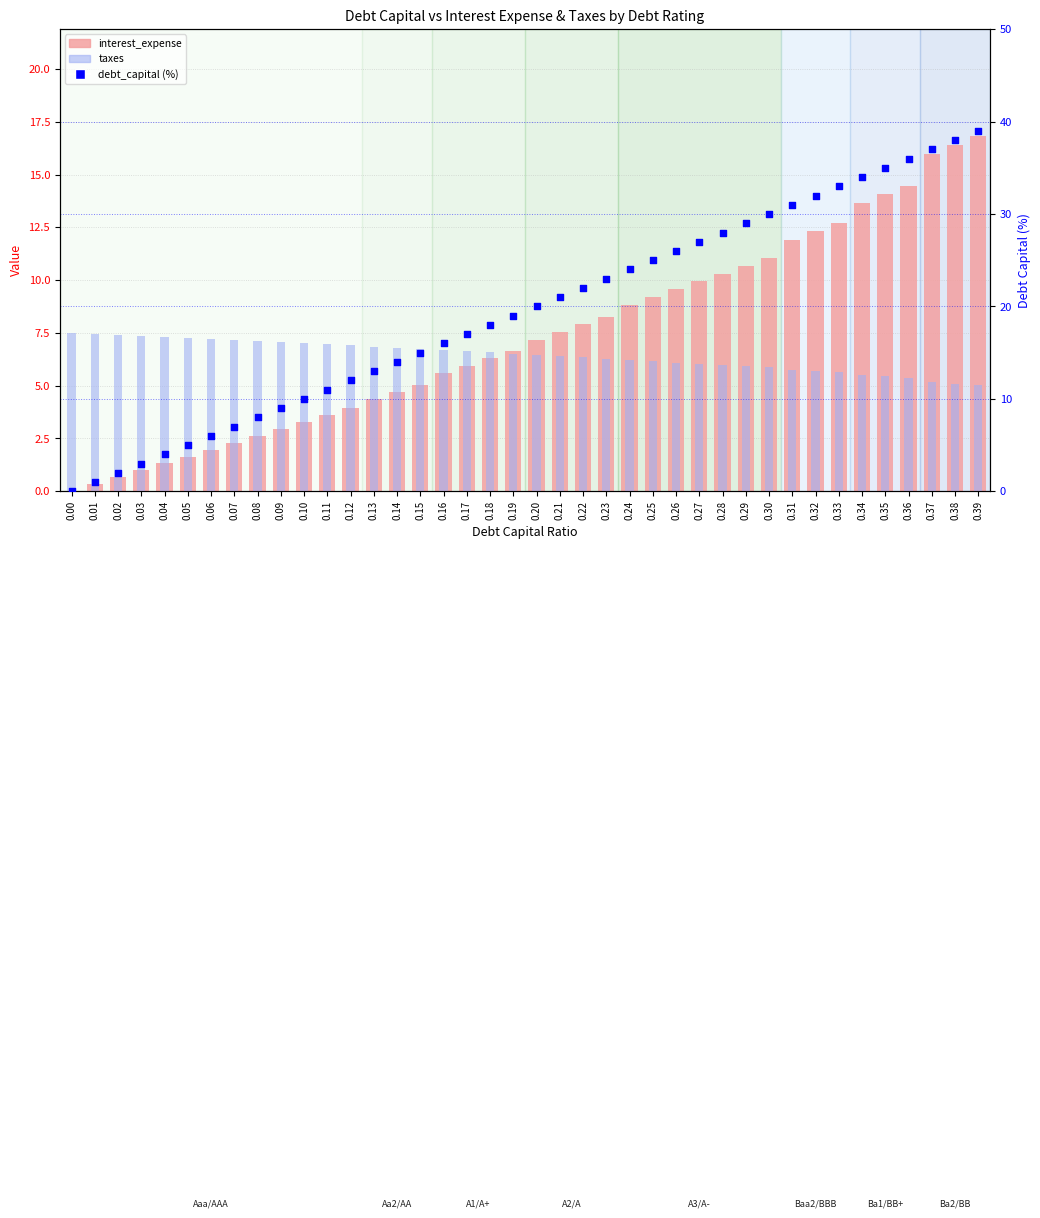

Which series reaches the minimum Y coordinate?

interest_expense